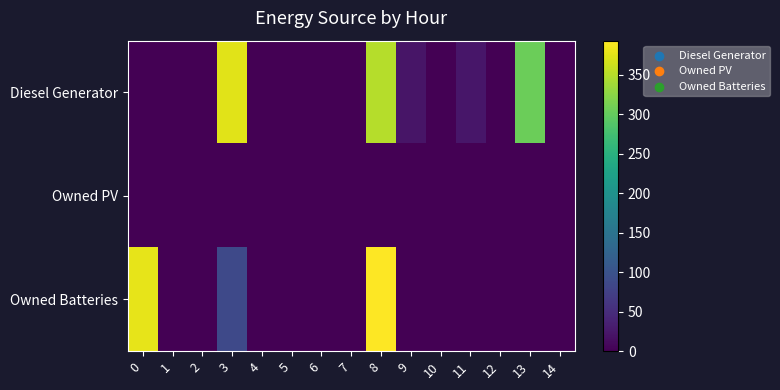

Reading left to right, list all the values displayed in this chart.

Diesel Generator: 0=0	1=0	2=0	3=376	4=0	5=0	6=0	7=0	8=350	9=22	10=0	11=24	12=0	13=304	14=0
Owned PV: 0=0	1=0	2=0	3=0	4=0	5=0	6=0	7=0	8=0	9=0	10=0	11=0	12=0	13=0	14=0
Owned Batteries: 0=378	1=0	2=0	3=86	4=0	5=0	6=0	7=0	8=393	9=0	10=0	11=0	12=0	13=0	14=0